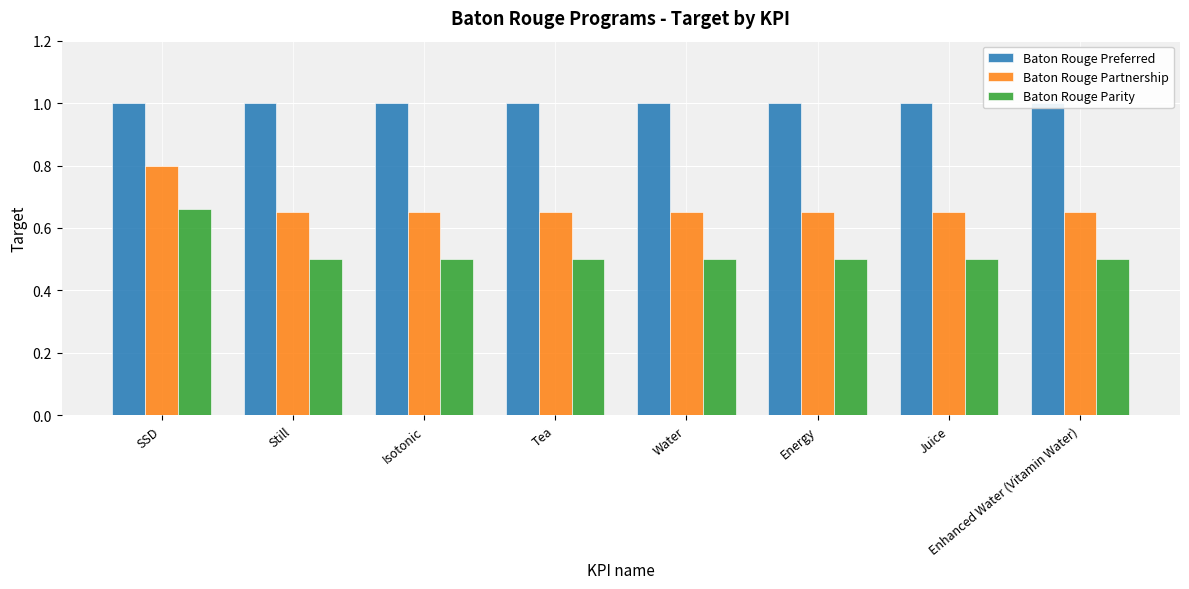

Which series changed the most between SSD and Water?

Baton Rouge Parity